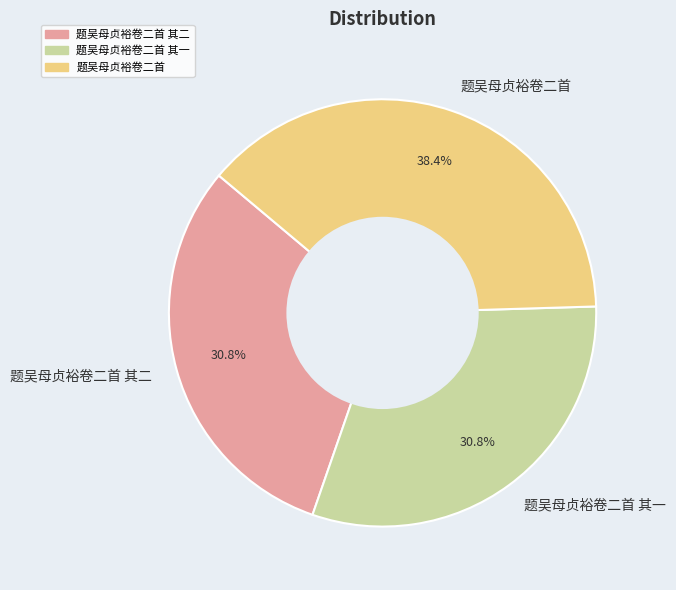

Which has a higher value, 题吴母贞裕卷二首 or 题吴母贞裕卷二首 其二?

题吴母贞裕卷二首